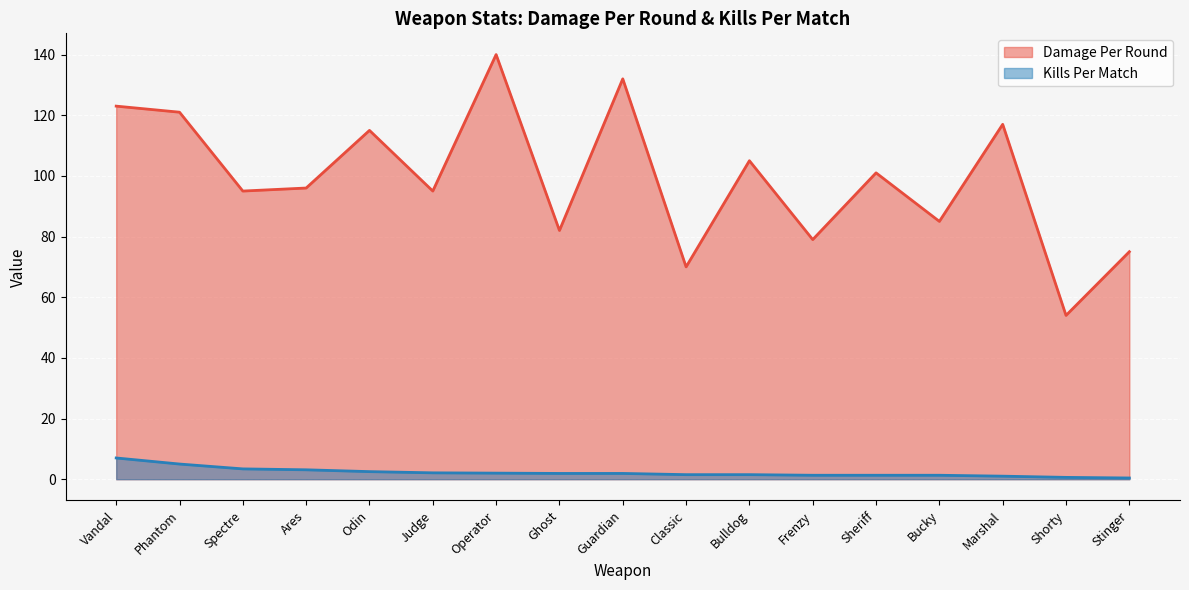

Read the Damage Per Round value at Guardian.

132.0